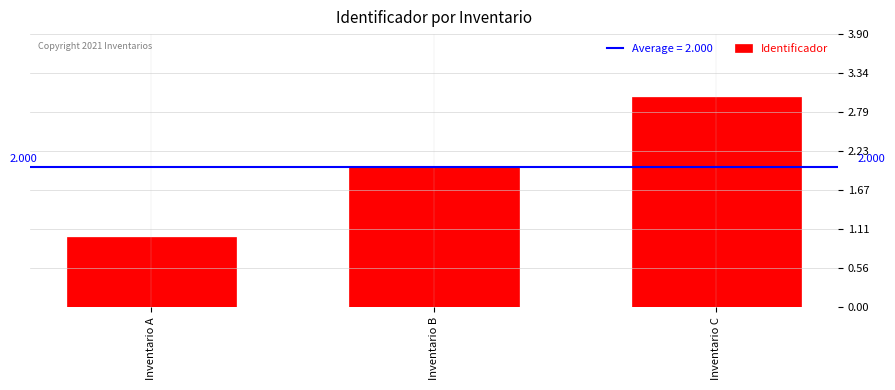

What is the change in value from Inventario A to Inventario B?

+1